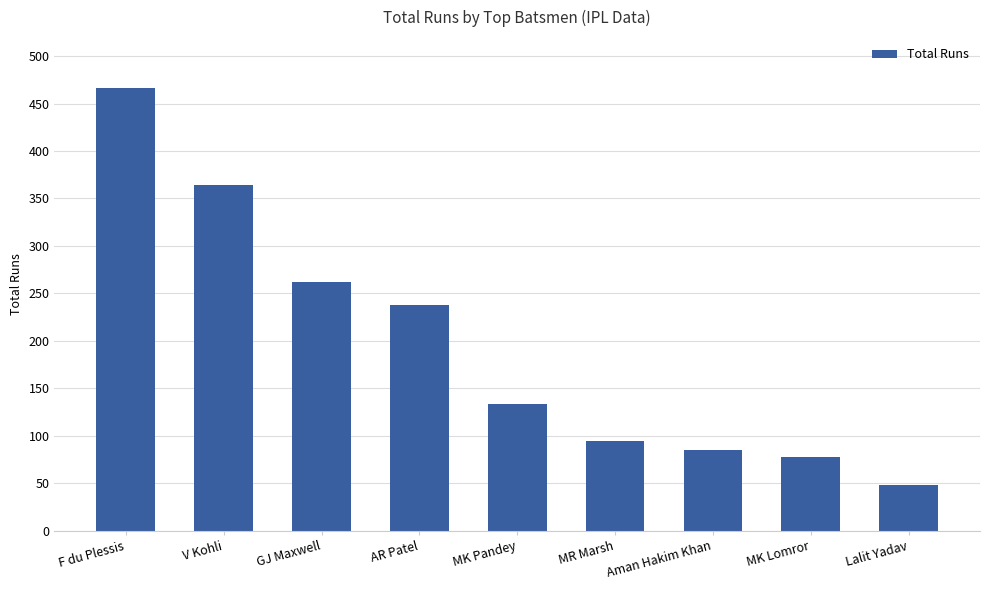

What is the difference between the maximum and second lowest values?

388